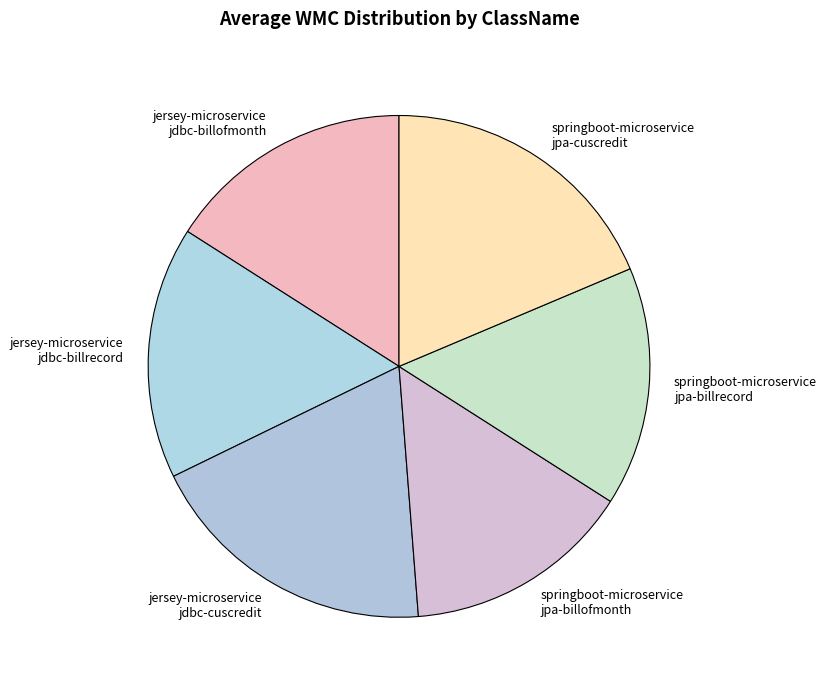

Which has a higher value, jersey-microservice jdbc-cuscredit or springboot-microservice jpa-billrecord?

jersey-microservice jdbc-cuscredit